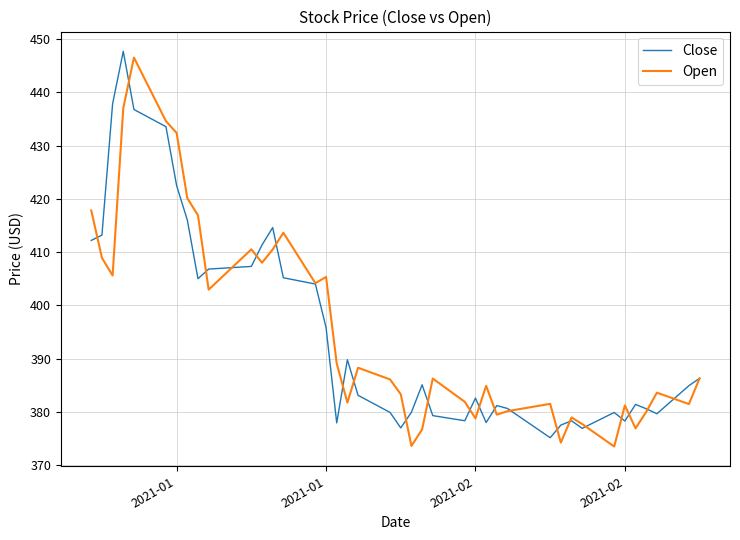

What is the maximum value for Open?

446.5